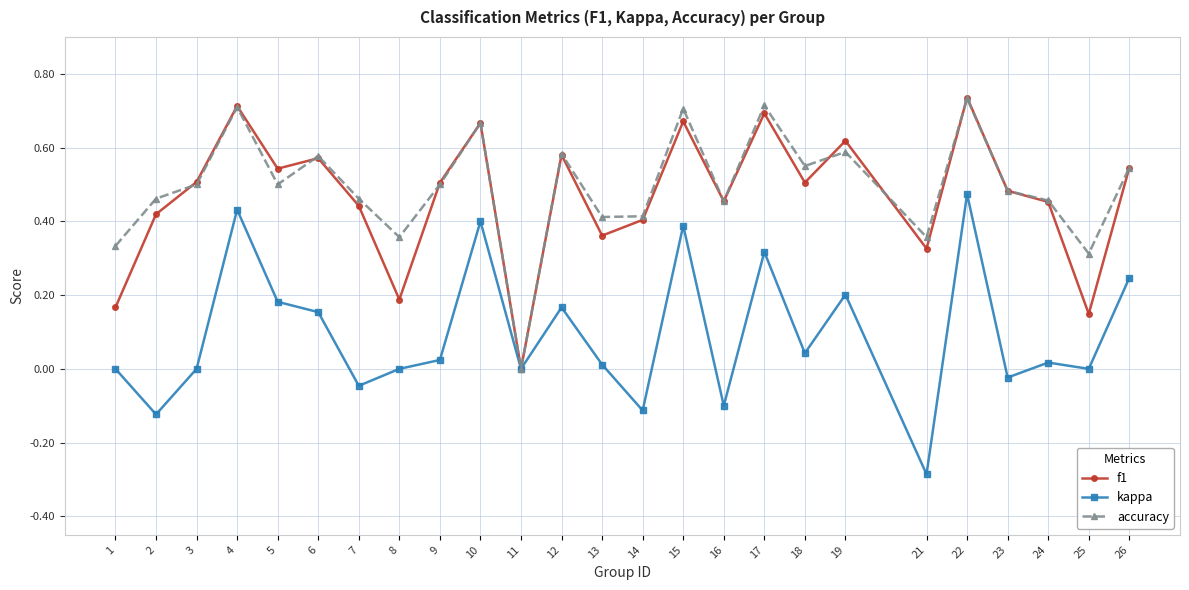

At which category does kappa reach its first local valley?

2